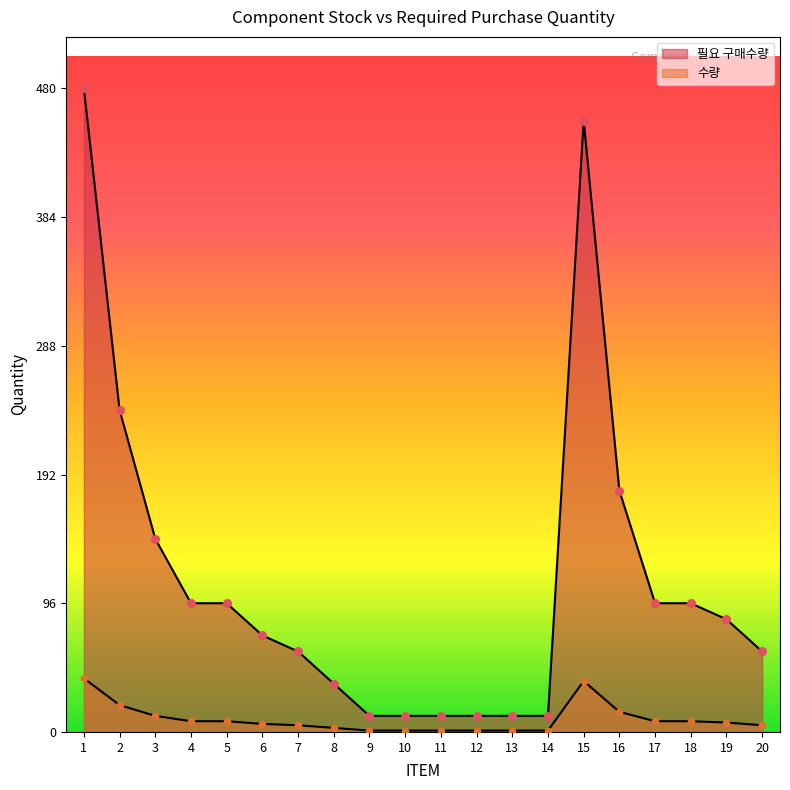

Which series contains the lowest Y value?

수량